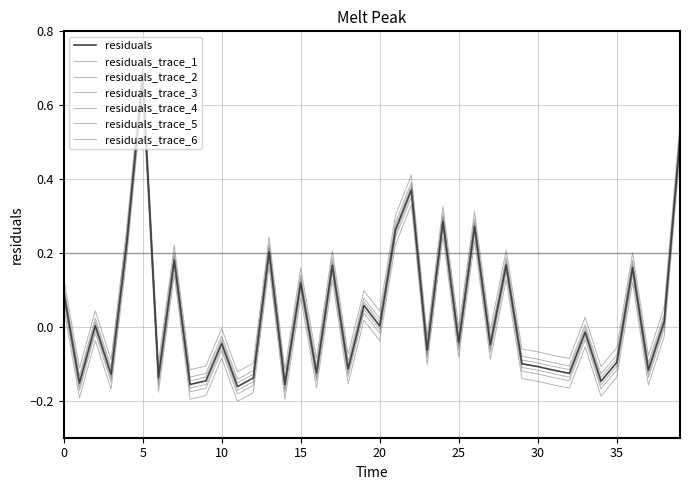

Does the chart display data point markers on the line(s)?

No